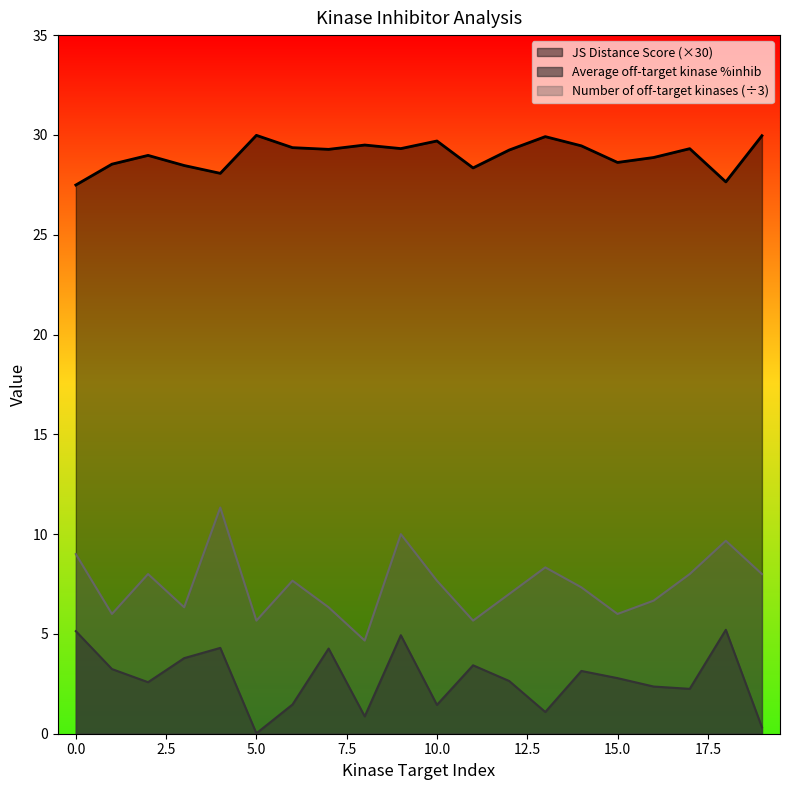

How many data points does each series have?

20